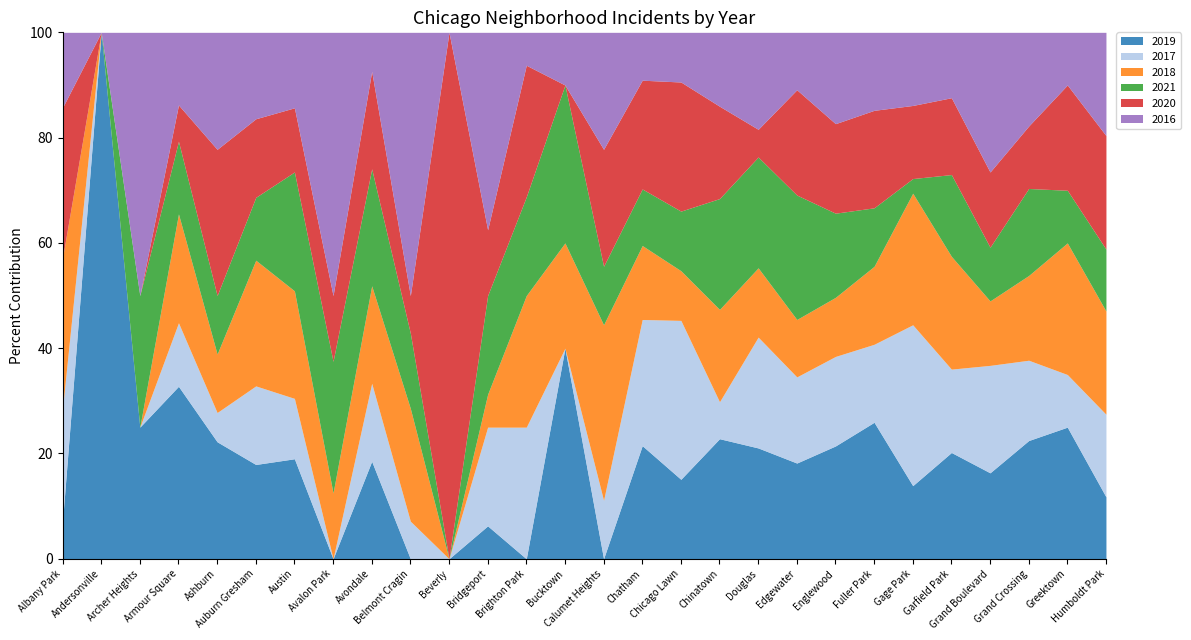

What is the highest value of the 2019 series?

100.0